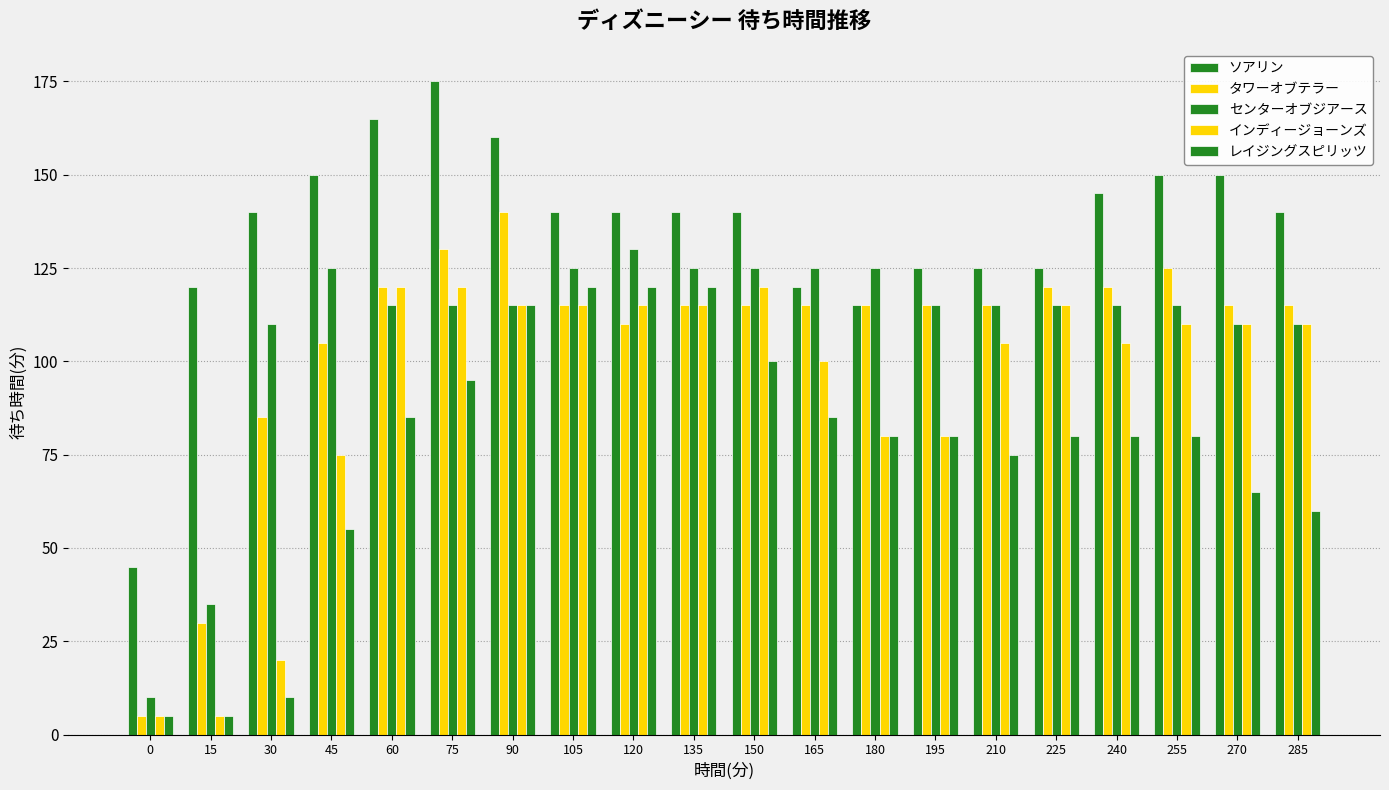

How many categories are shown in the chart?

20